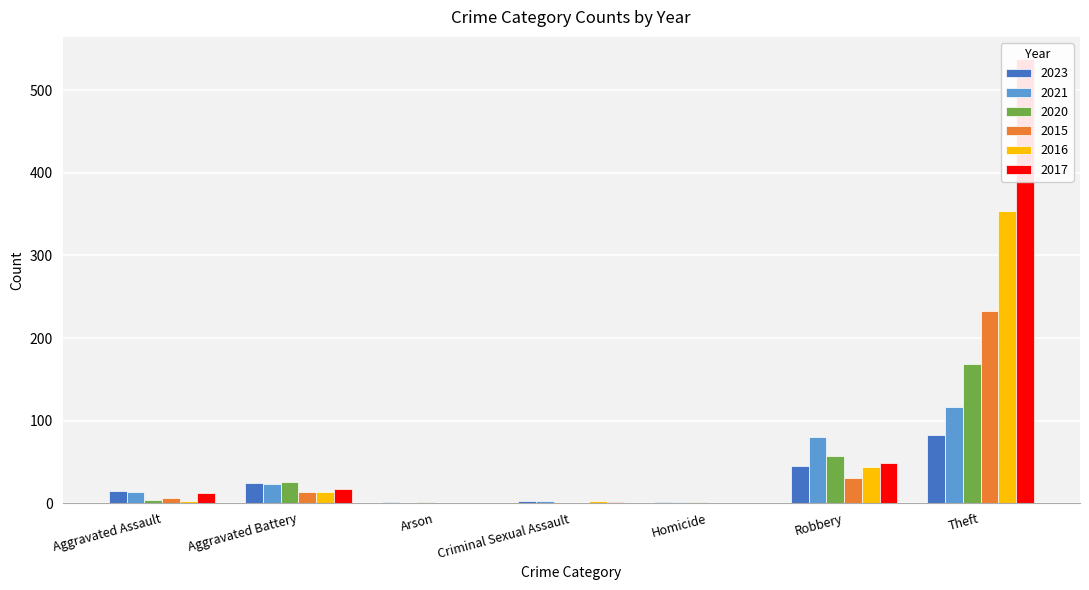

Is it true that 2017 equals 1 at Criminal Sexual Assault?

True